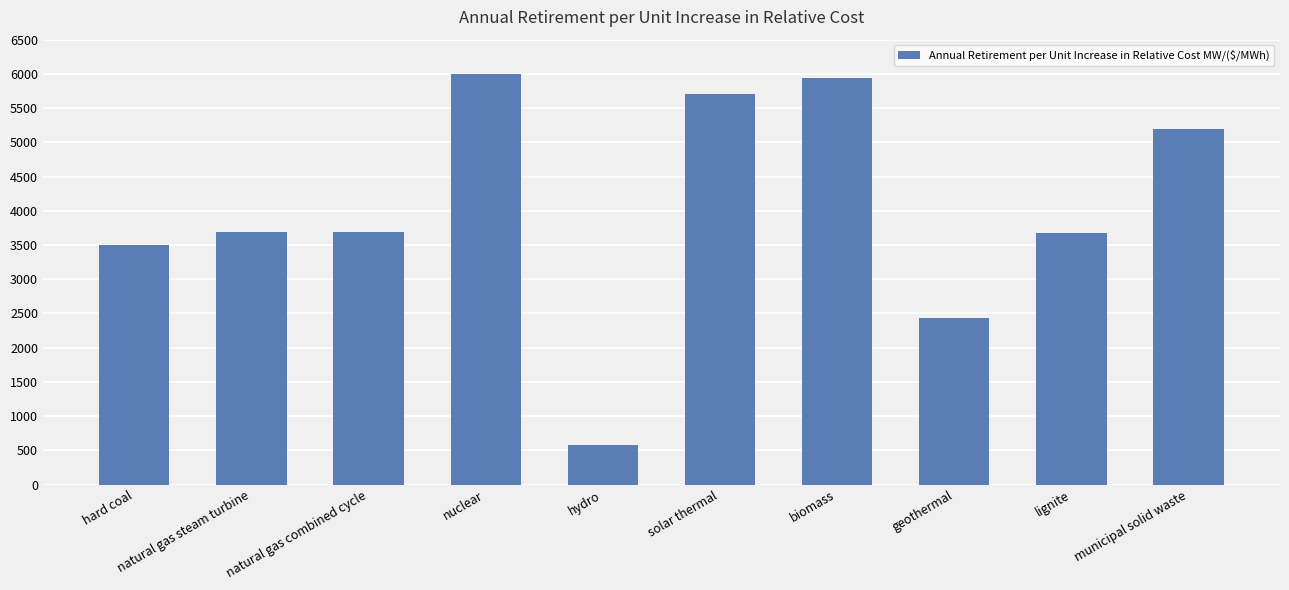

Which label corresponds to the largest value in the chart?

nuclear